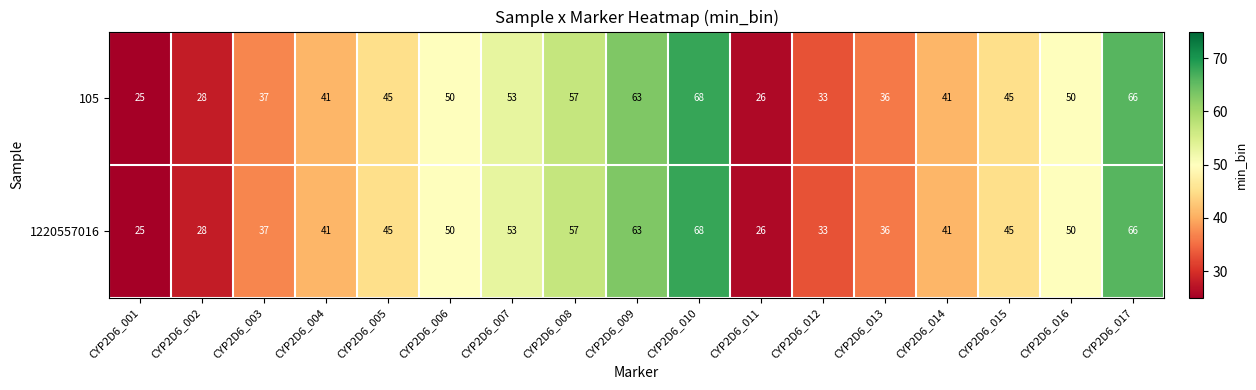

What is the approximate value of 105 at CYP2D6_008, to the nearest 5?

55